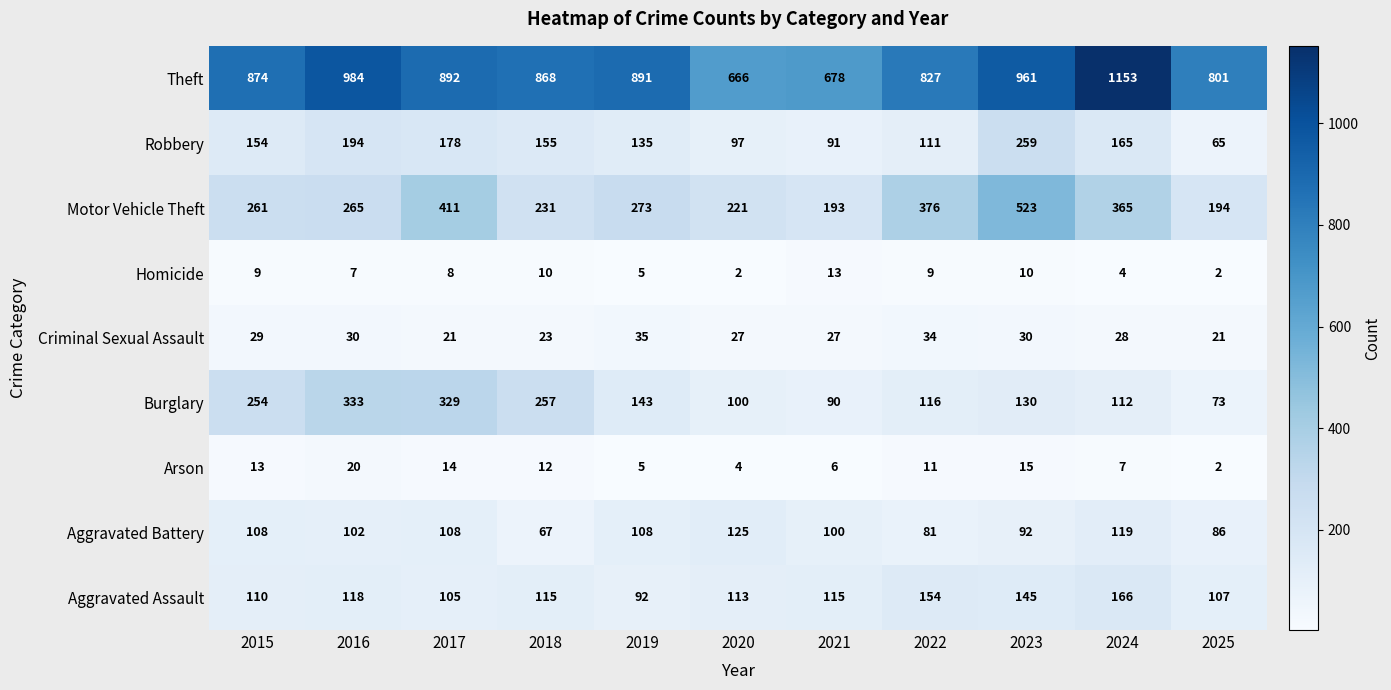

Which series has the largest total across all categories?

Theft